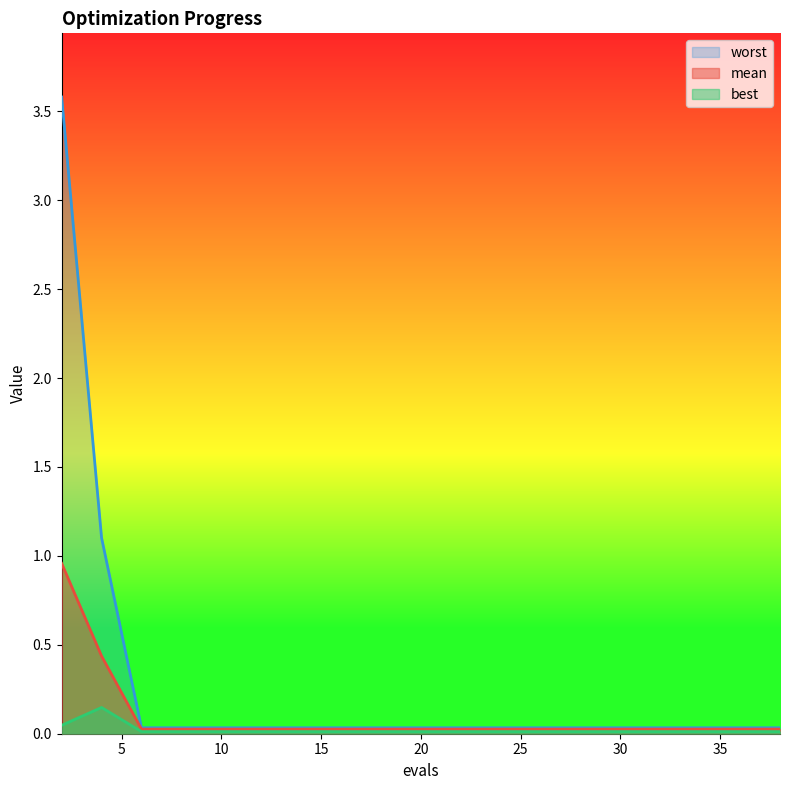

Is the value of worst at 2 greater than the value of mean at 31?

Yes